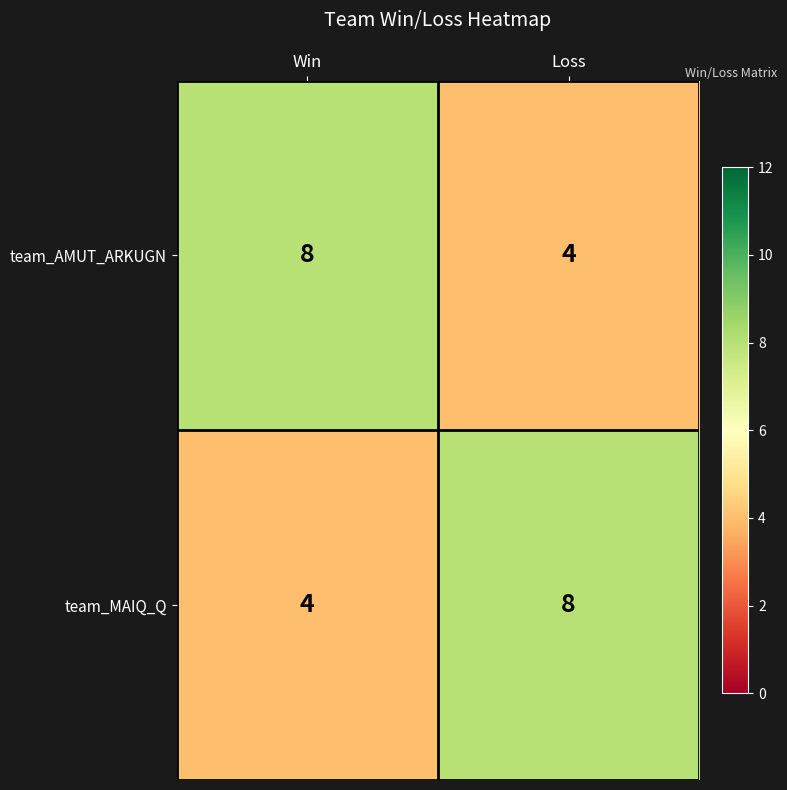

What is the spread (max minus min) of values at Loss?

4